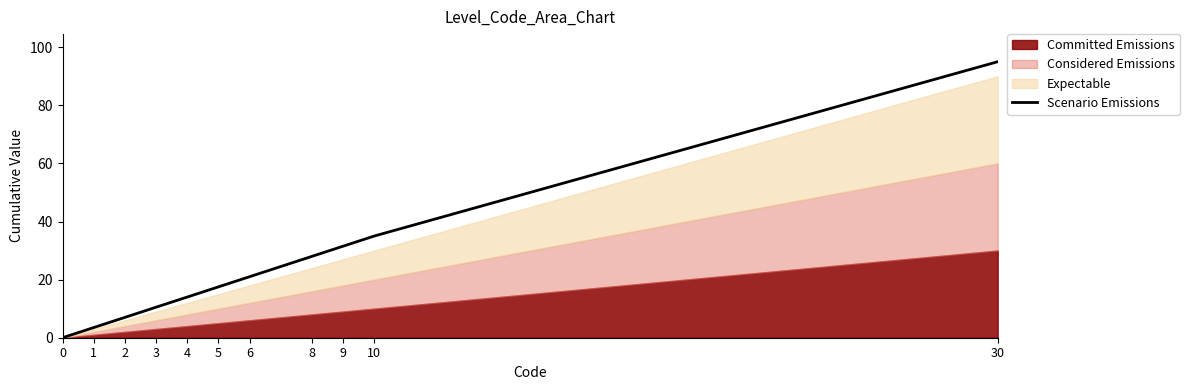

Reading right to left, extract all data points from this chart.

30=95.0	10=35.0	9=31.5	8=28.0	6=21.0	5=17.5	4=14.0	3=10.5	2=7.0	1=3.5	0=0.0